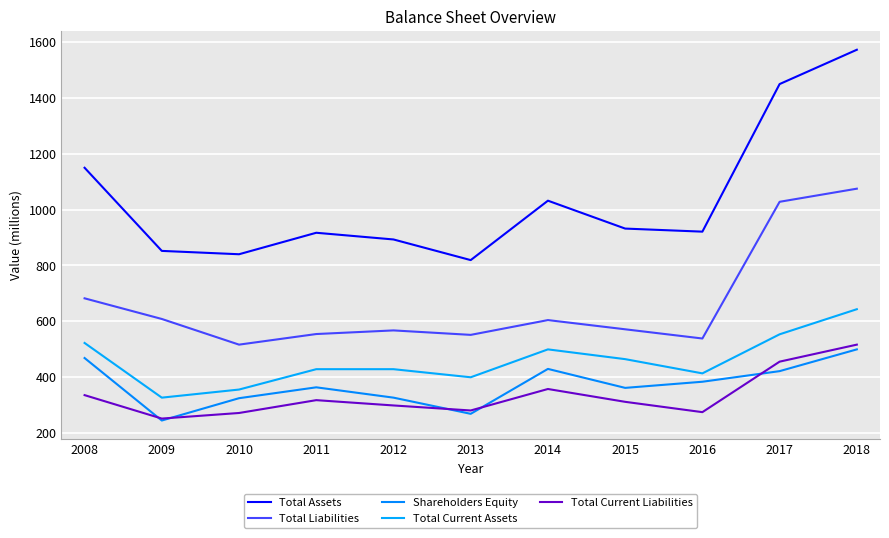

What is the total value across all series at 2009?

2281